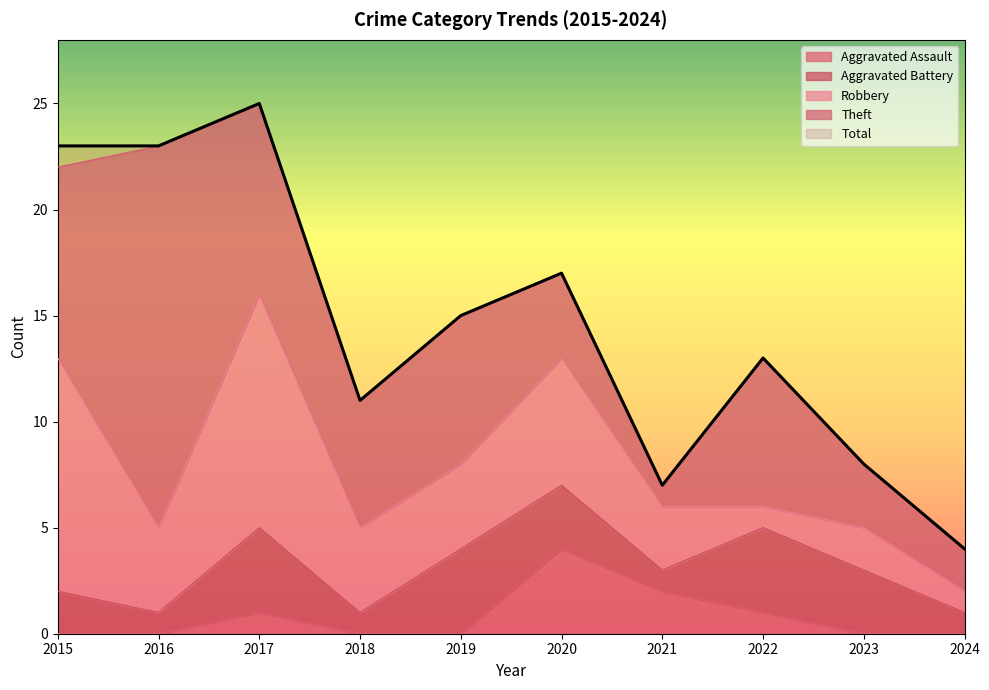

What is the greatest value displayed?

25